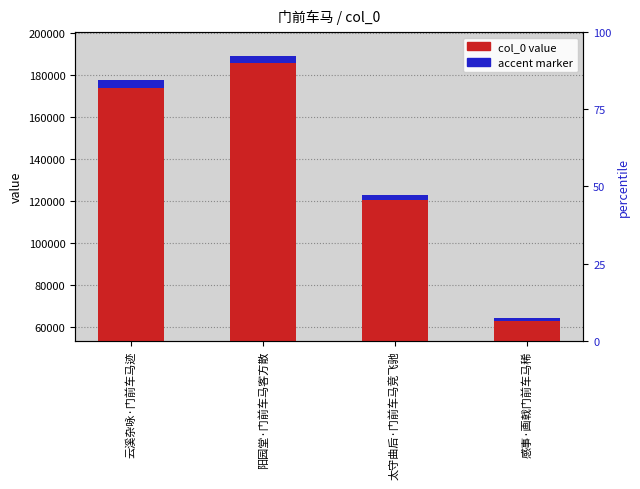

Which series has the widest spread of values?

col_0 value